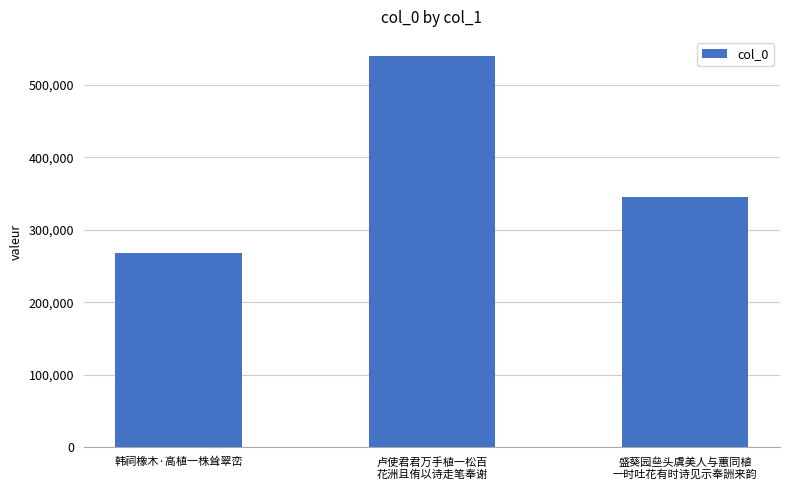

Where does the data first go above 344876?

卢使君君万手植一松百
花洲且侑以诗走笔奉谢